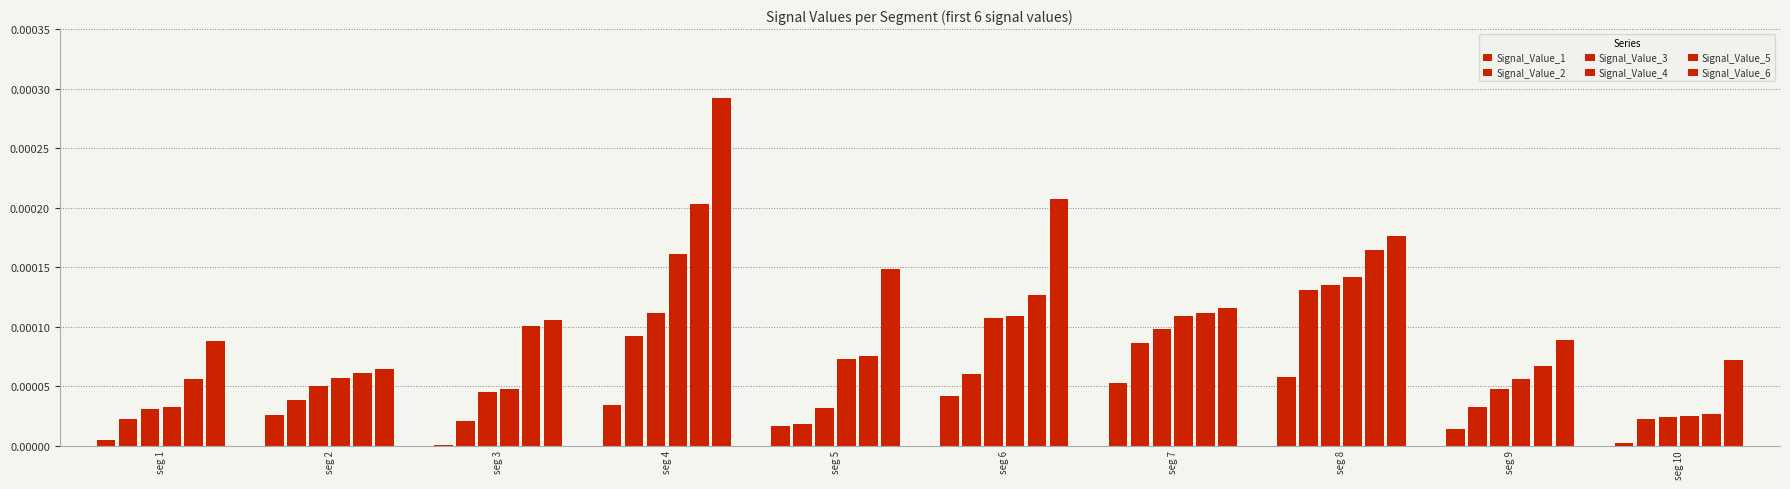

Which series has the widest spread of values?

Signal_Value_6